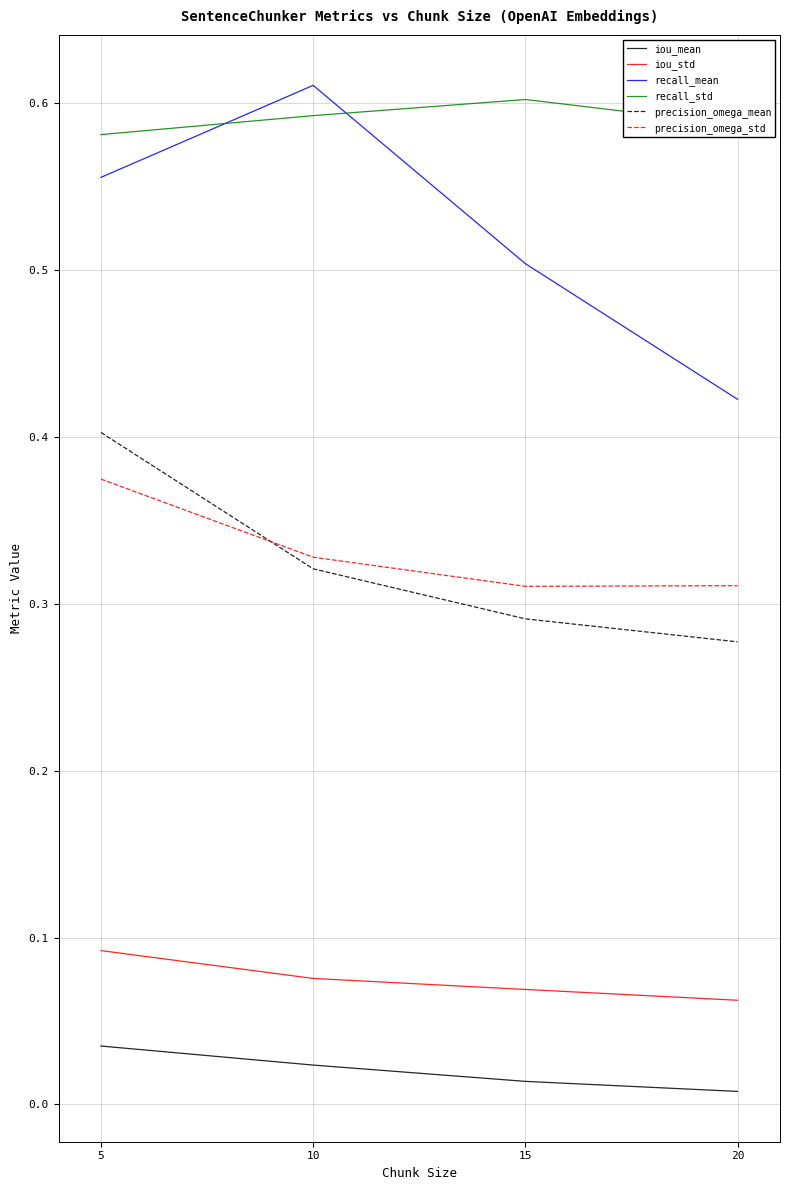

Which series has the largest range (max minus min)?

recall_mean